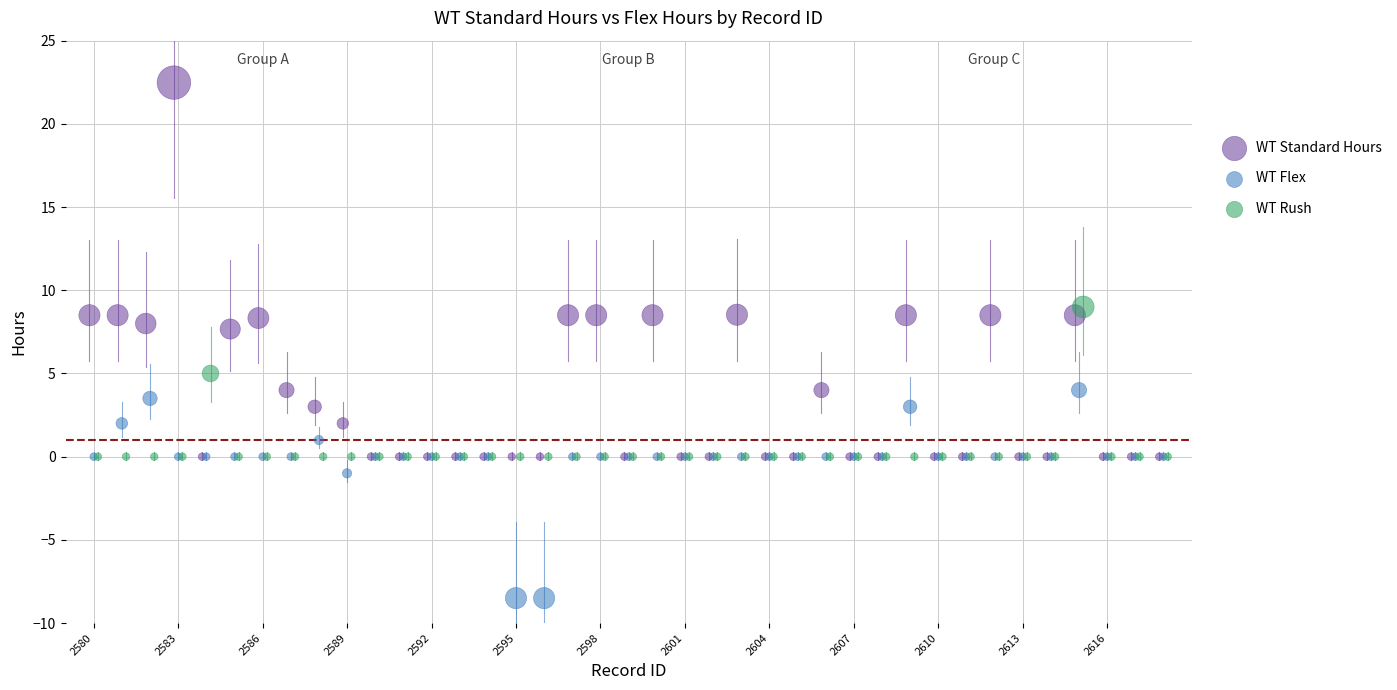

Which series has the largest Y range (max minus min)?

WT Standard Hours